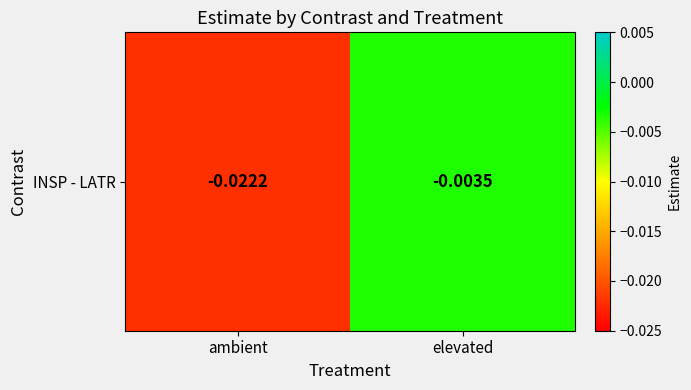

Between ambient and elevated, which is larger?

elevated